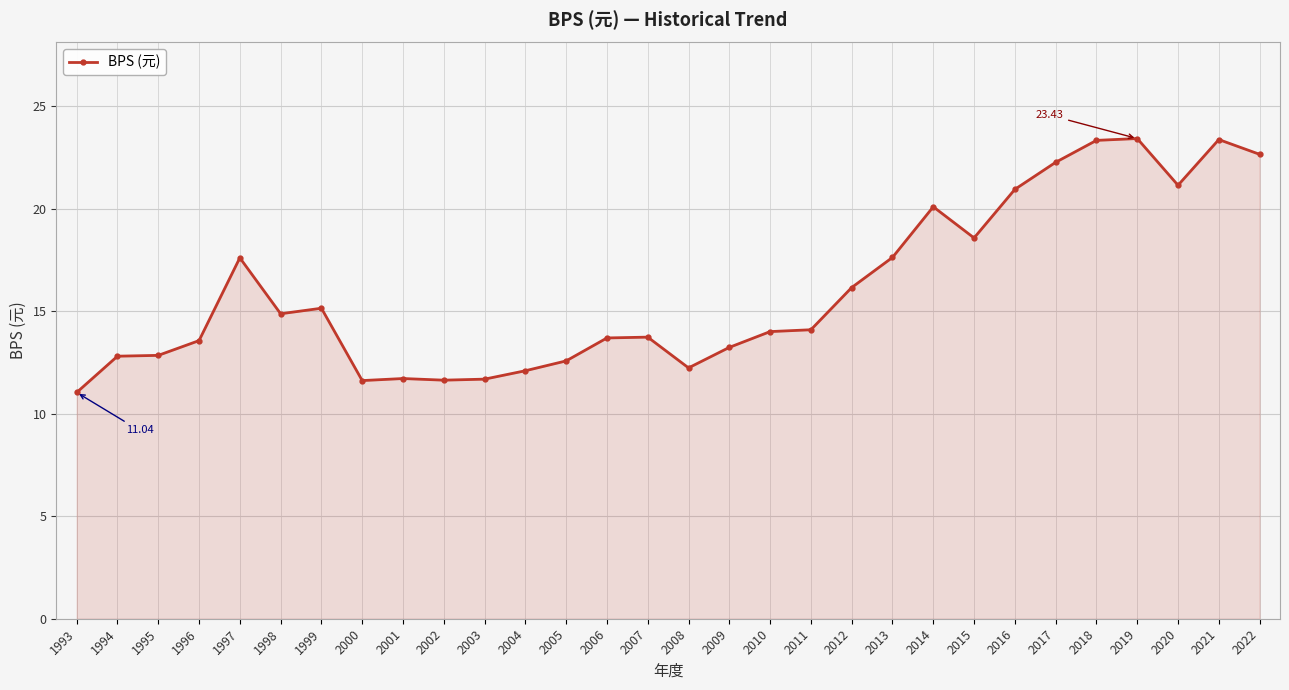

What is the average value?

16.0